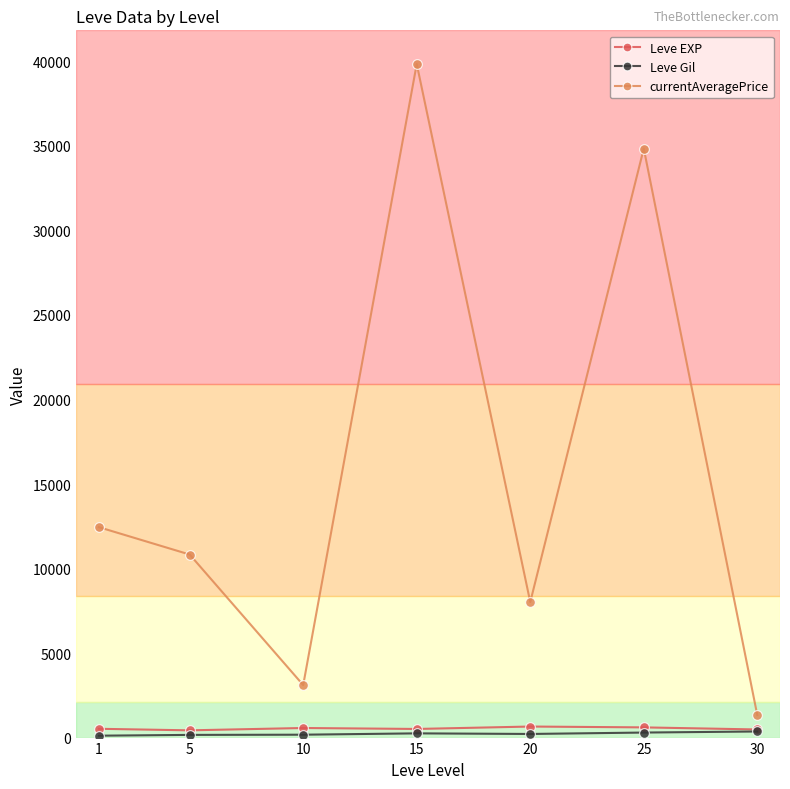

What is the value of the currentAveragePrice point at the 2nd from the left?

10829.5